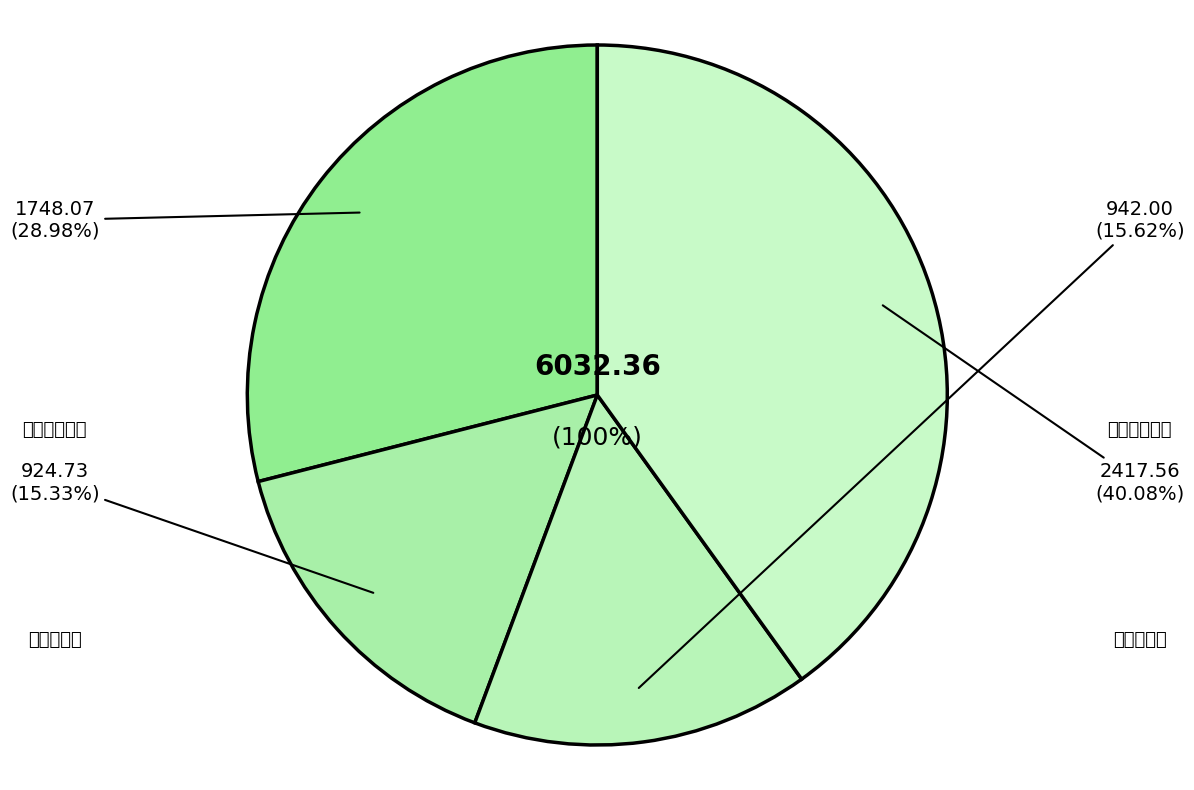

Which has a higher value, 销售分公司 or 特力昆公司?

销售分公司